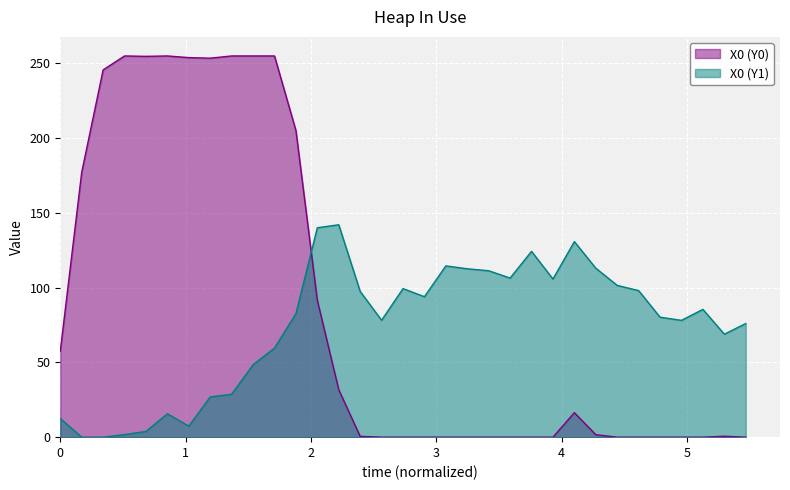

What is the sum of all Y0 values?

2865.1